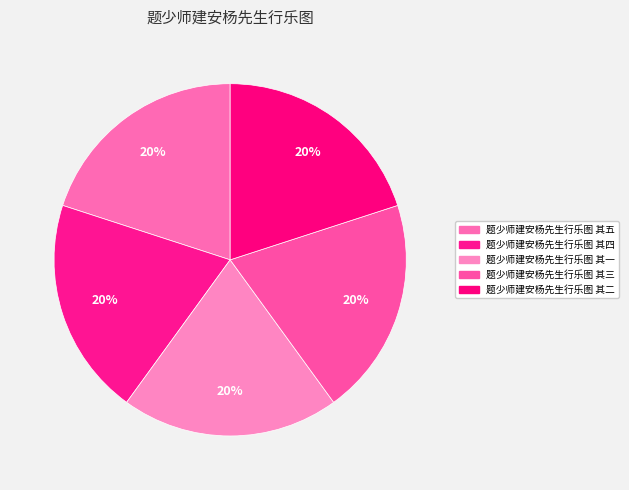

How many slices are in this pie chart?

5